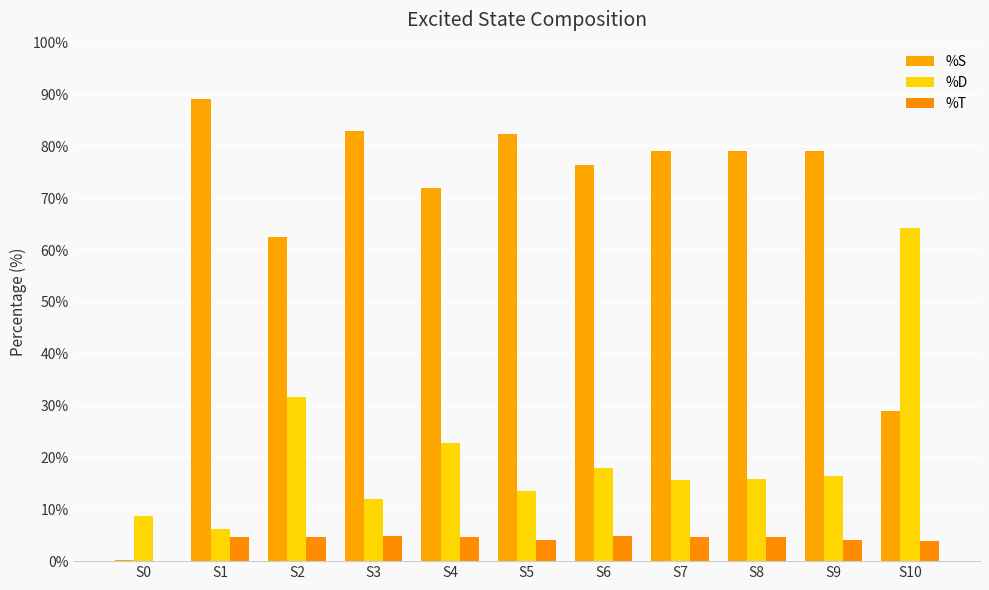

The %D series shows 15.7 at S7. True or false?

True